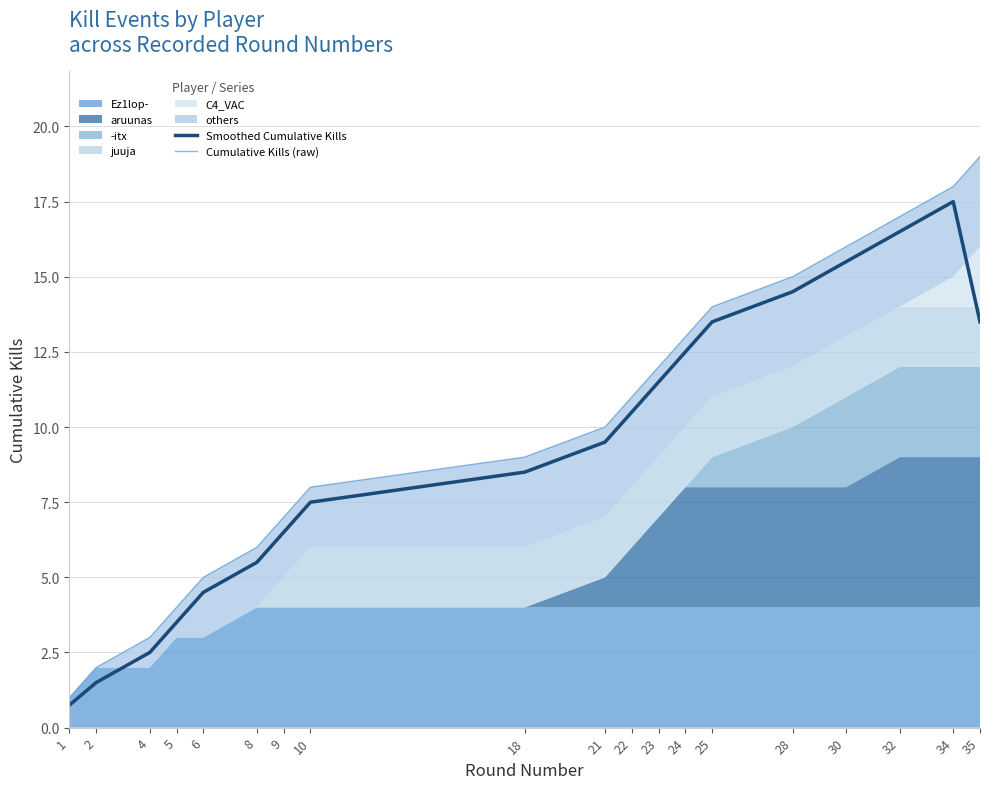

Reading right to left, extract all data points from this chart.

Smoothed Cumulative Kills: 35=13.5	34=17.5	32=16.5	30=15.5	28=14.5	25=13.5	24=12.5	23=11.5	22=10.5	21=9.5	18=8.5	10=7.5	9=6.5	8=5.5	6=4.5	5=3.5	4=2.5	2=1.5	1=0.8
Cumulative Kills (raw): 35=19.0	34=18.0	32=17.0	30=16.0	28=15.0	25=14.0	24=13.0	23=12.0	22=11.0	21=10.0	18=9.0	10=8.0	9=7.0	8=6.0	6=5.0	5=4.0	4=3.0	2=2.0	1=1.0